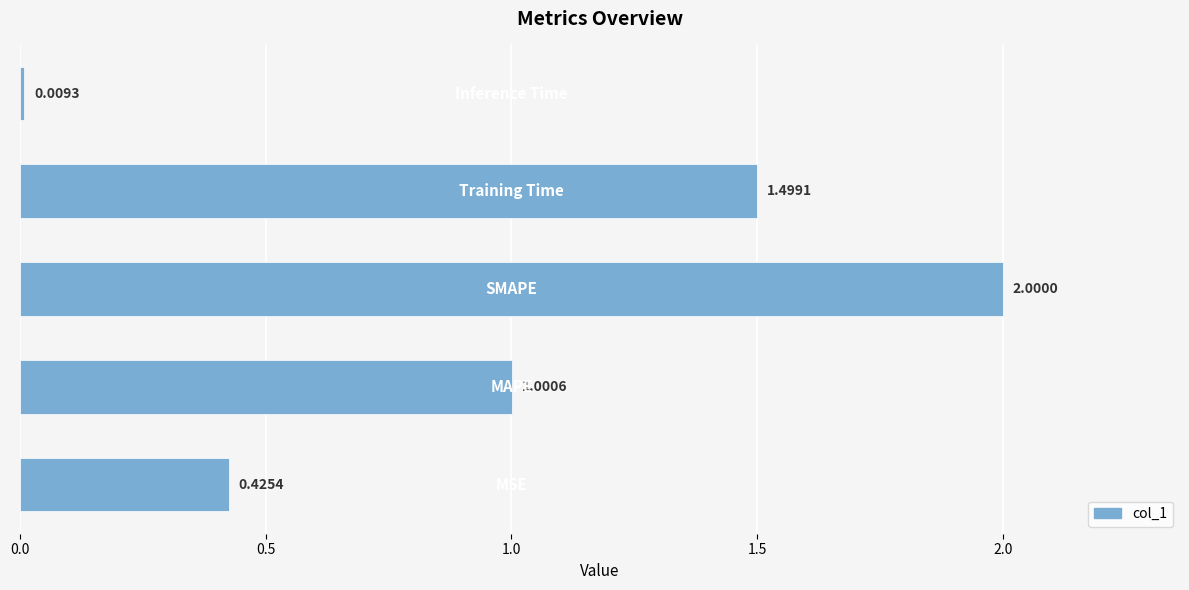

What is the difference between the maximum and second lowest values?

1.6